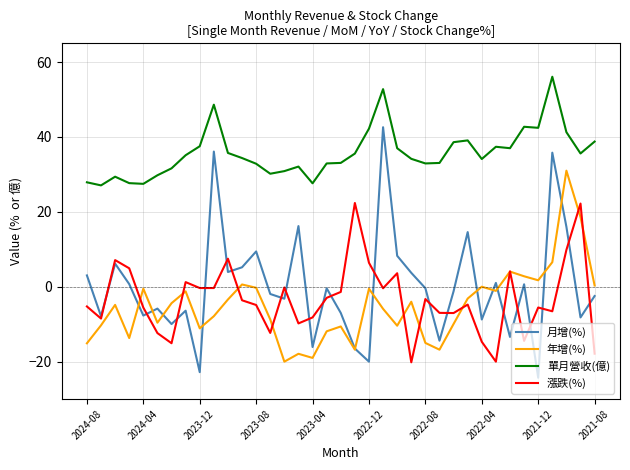

List the series in order of their peak value, highest first.

單月營收(億), 月增(%), 年增(%), 漲跌(%)